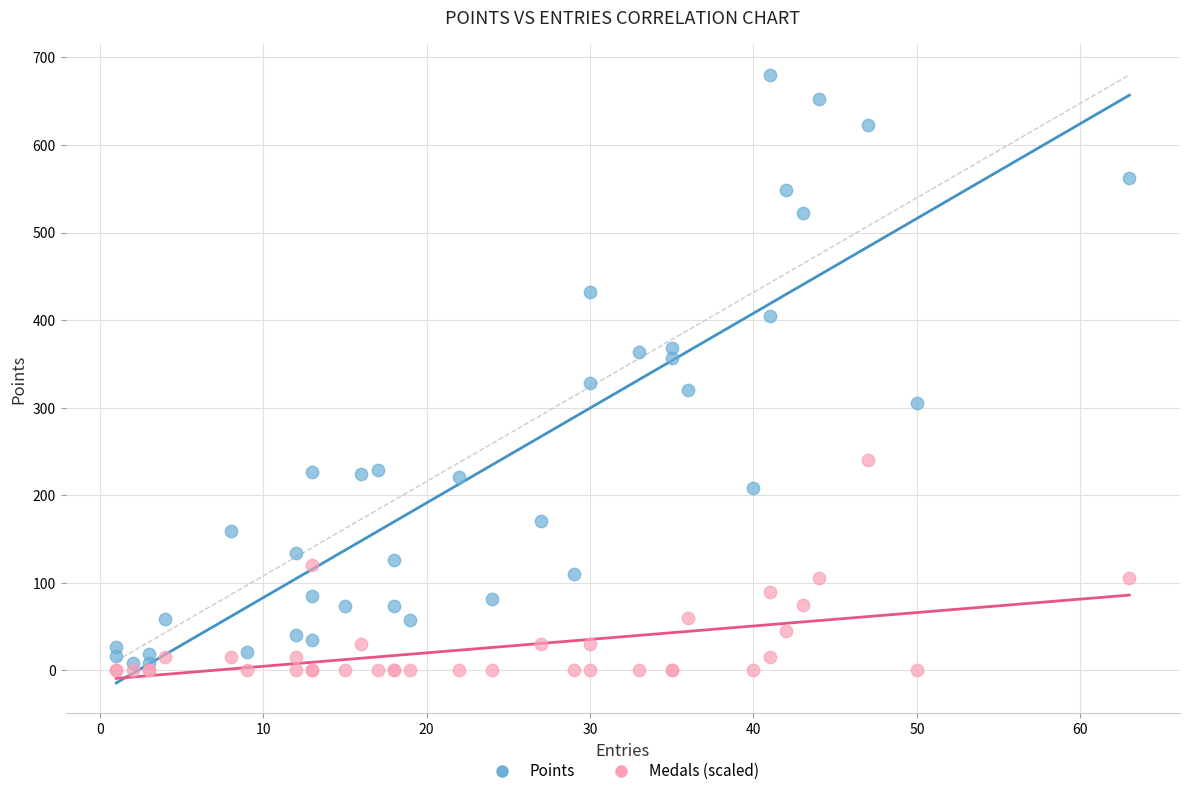

Which series contains the lowest Y value?

Medals (scaled)